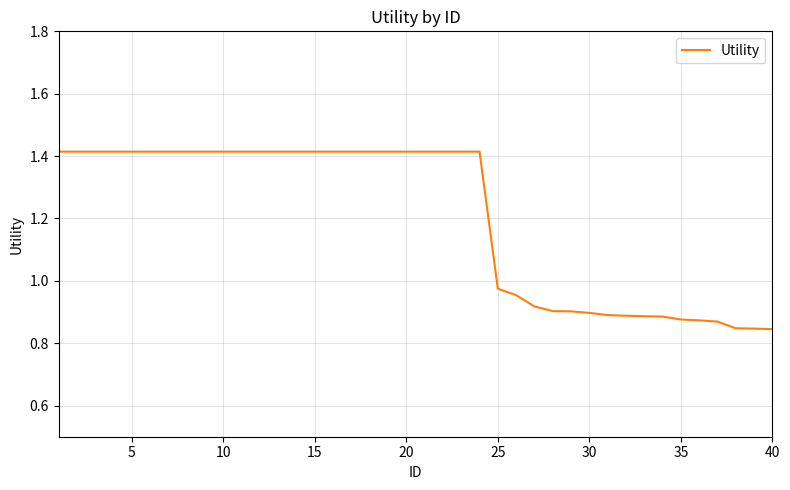

What is the difference between the maximum and minimum values?

0.6